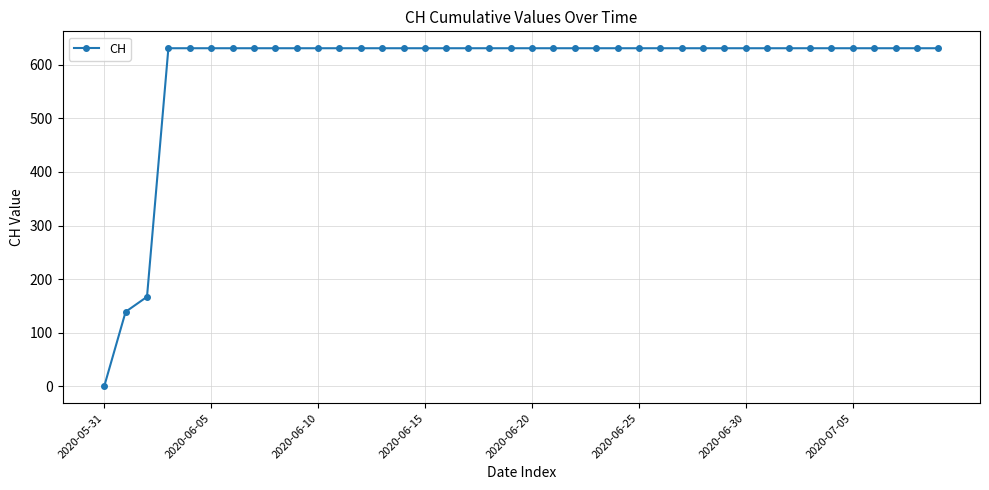

What is the average value?

591